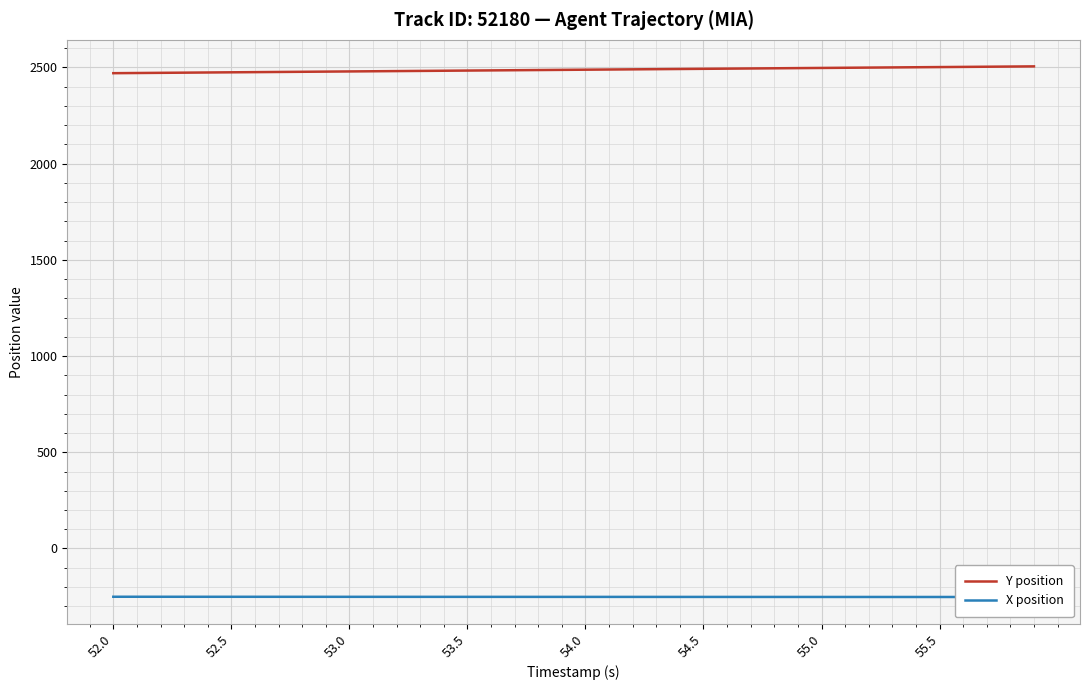

Reading left to right, extract all data points from this chart.

Y position: 2470.3	2471.2	2472.1	2473.0	2473.9	2474.8	2475.7	2476.6	2477.5	2478.4	2479.3	2480.2	2481.2	2482.1	2483.0	2483.9	2484.8	2485.7	2486.6	2487.5	2488.4	2489.3	2490.2	2491.1	2492.1	2493.0	2493.9	2494.8	2495.7	2496.6	2497.5	2498.4	2499.3	2500.2	2501.1	2502.0	2502.9	2503.8	2504.8	2505.7
X position: -251.0	-251.0	-251.0	-251.1	-251.1	-251.2	-251.2	-251.2	-251.3	-251.3	-251.3	-251.4	-251.4	-251.4	-251.5	-251.5	-251.5	-251.6	-251.6	-251.6	-251.7	-251.7	-251.7	-251.8	-251.8	-251.8	-251.9	-251.9	-251.9	-252.0	-252.0	-252.0	-252.1	-252.1	-252.2	-252.2	-252.2	-252.3	-252.3	-252.3